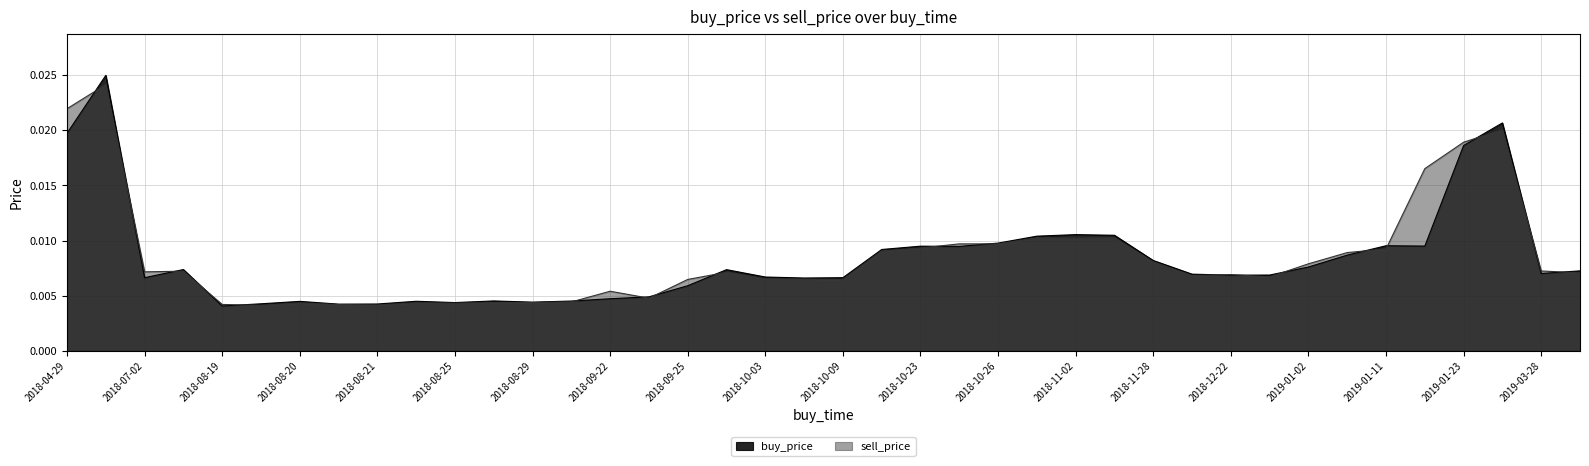

How many times do buy_price and sell_price cross each other?

1